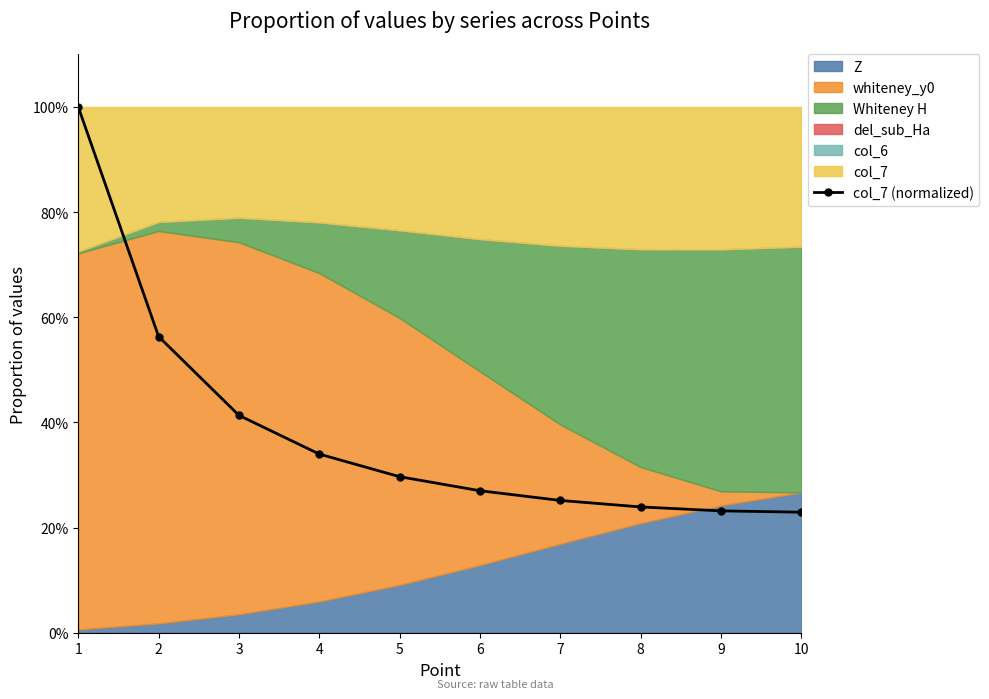

List the labels in order of value, smallest first.

10, 9, 8, 7, 6, 5, 4, 3, 2, 1